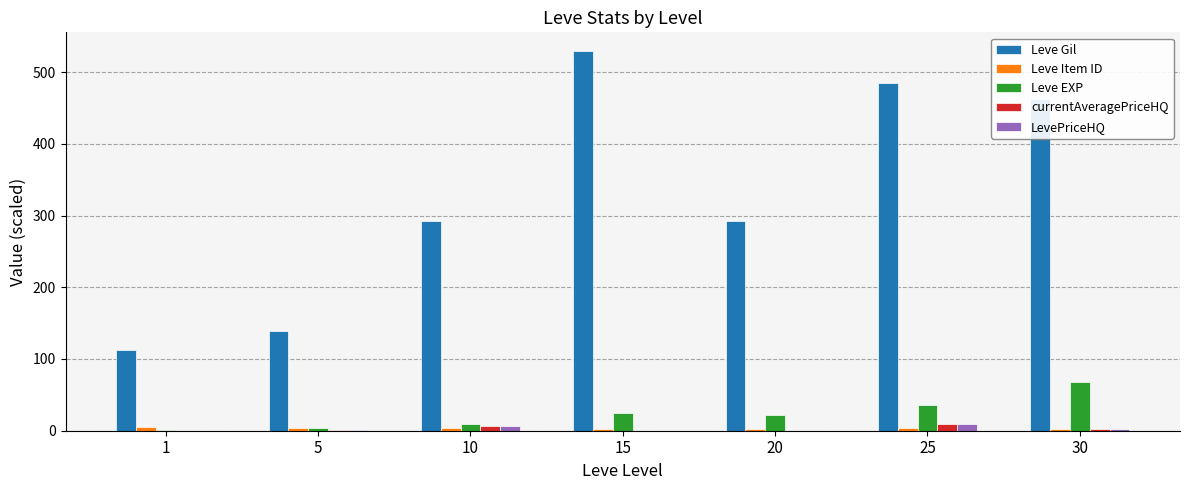

Read the Leve EXP value at 5.

3.6